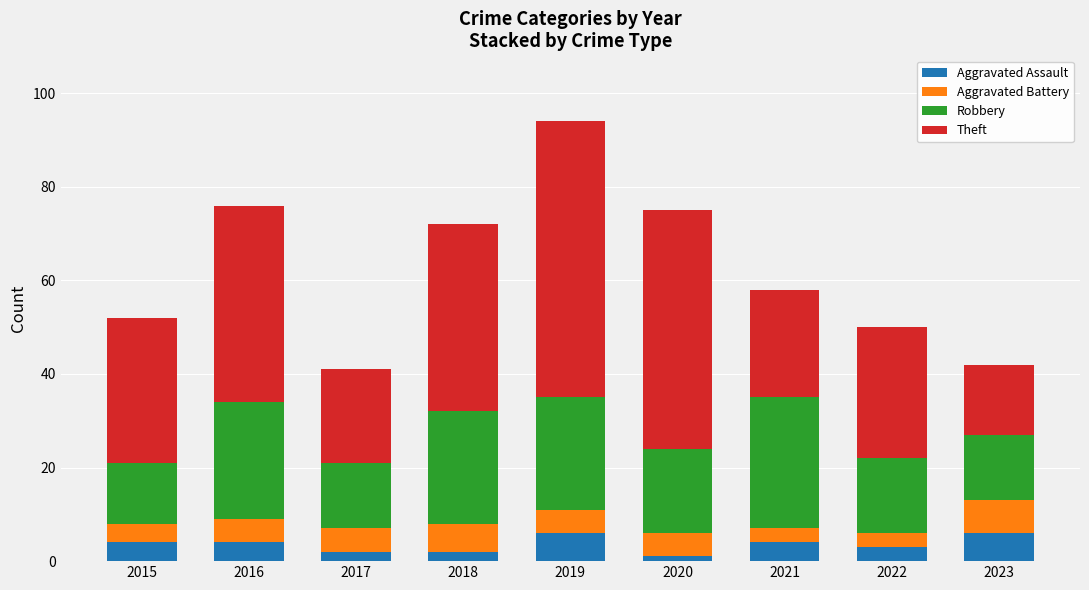

What is the total value across all series at 2018?

72